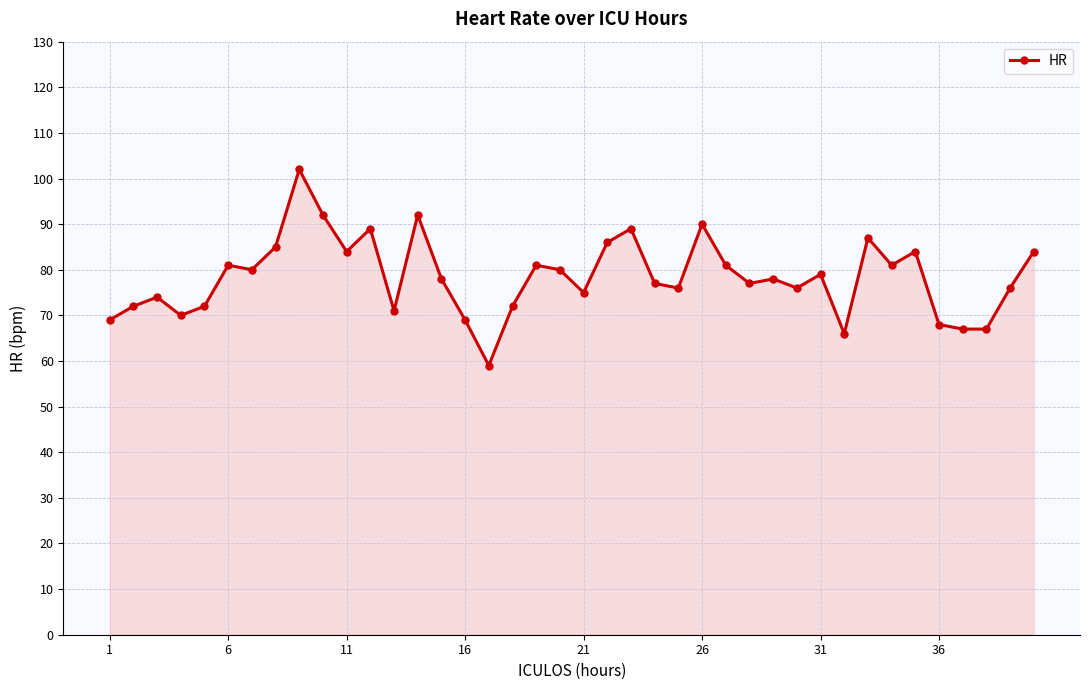

What is the value of the 39th point from the left?

76